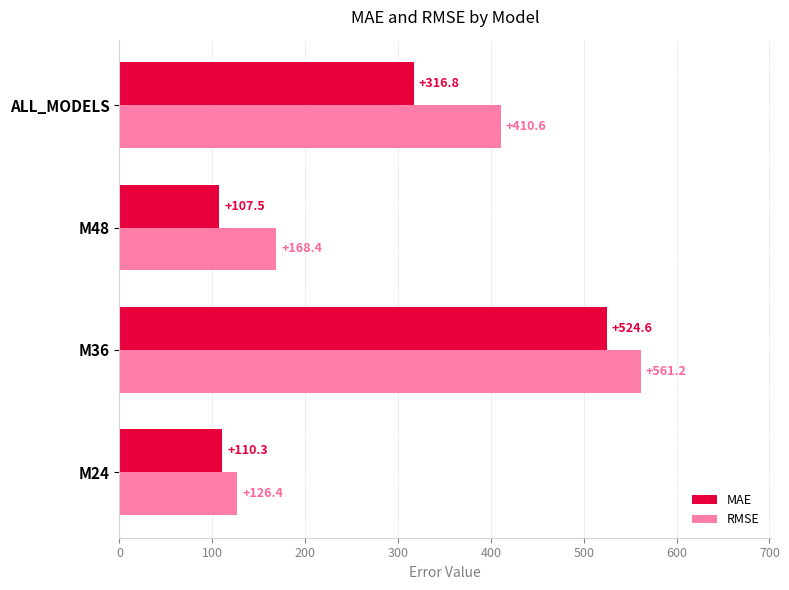

Which series has the largest range (max minus min)?

RMSE